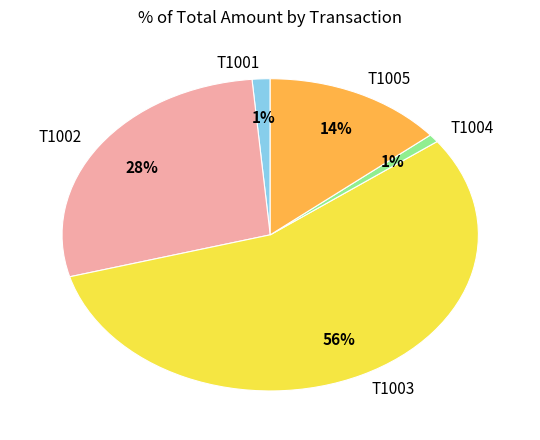

Approximately how many times larger is the value at T1002 compared to T1005?

2.0